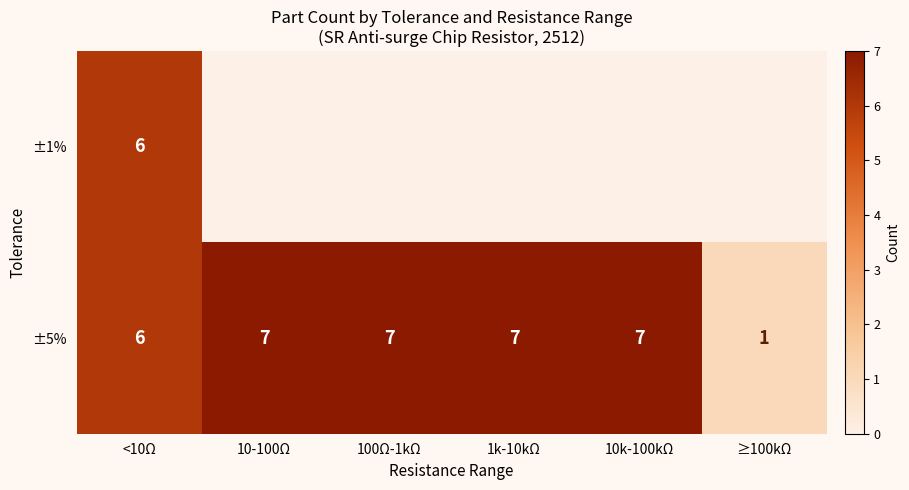

True or false: ±5% has a value of 7 at 1k-10kΩ.

True